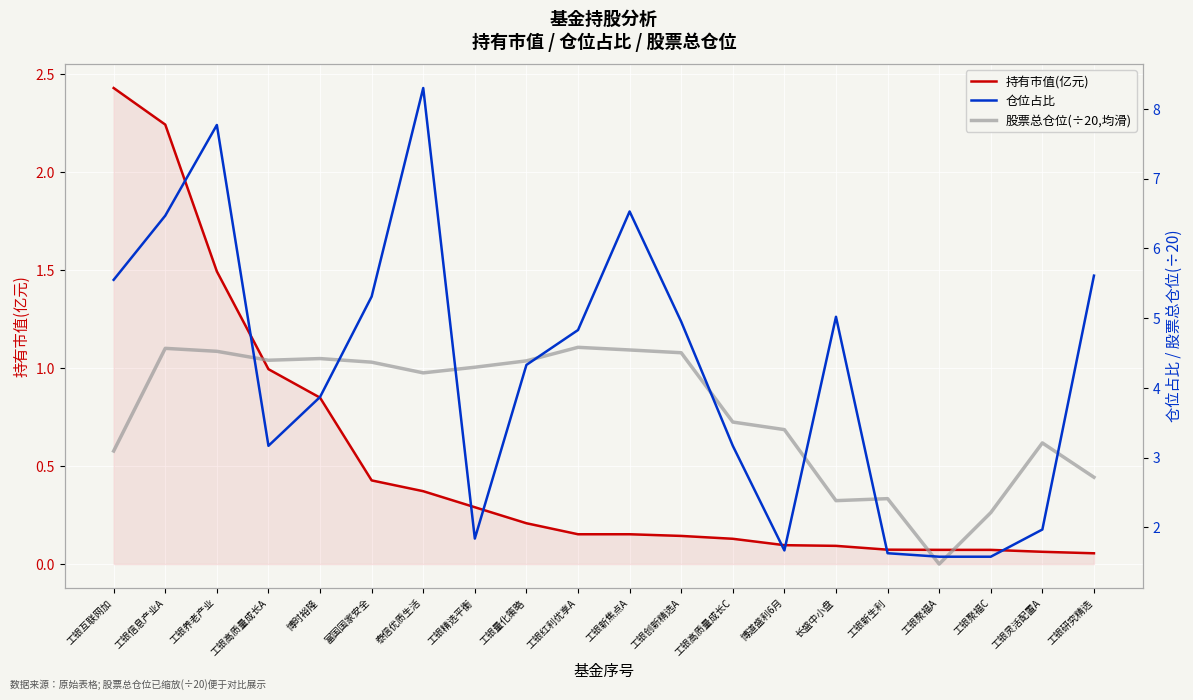

How many interior local valleys does the 股票总仓位(÷20,均滑) series have?

4